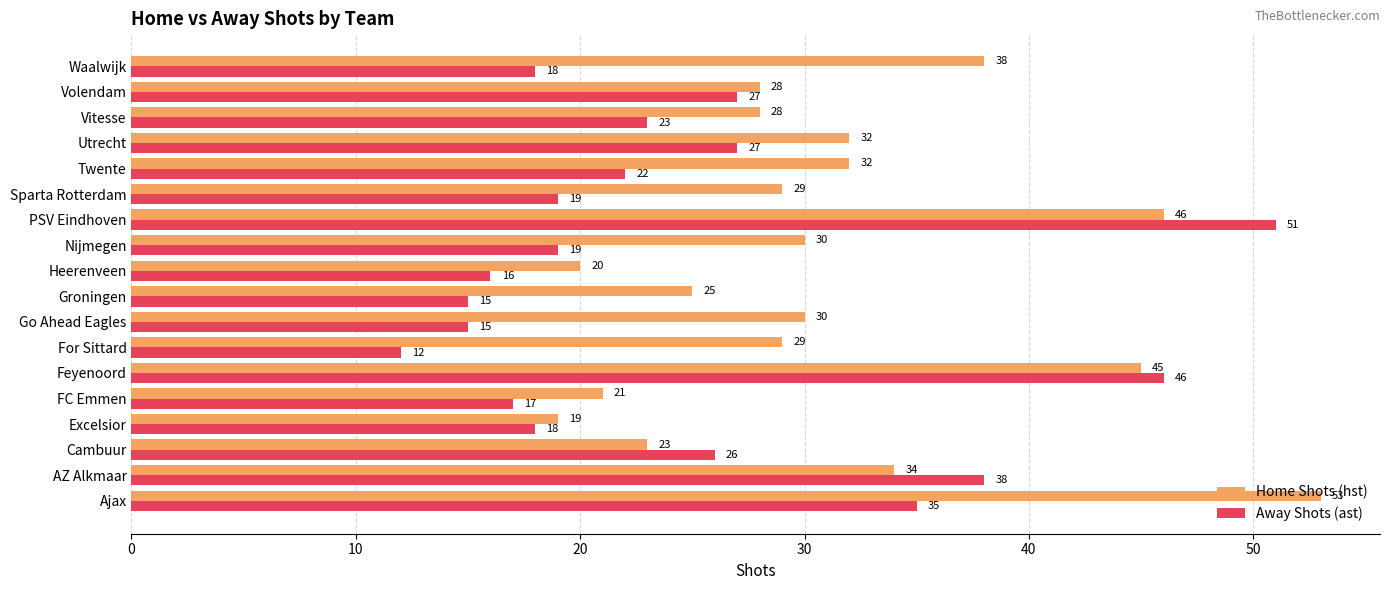

Between Twente and Waalwijk, which series saw the biggest shift?

Home Shots (hst)